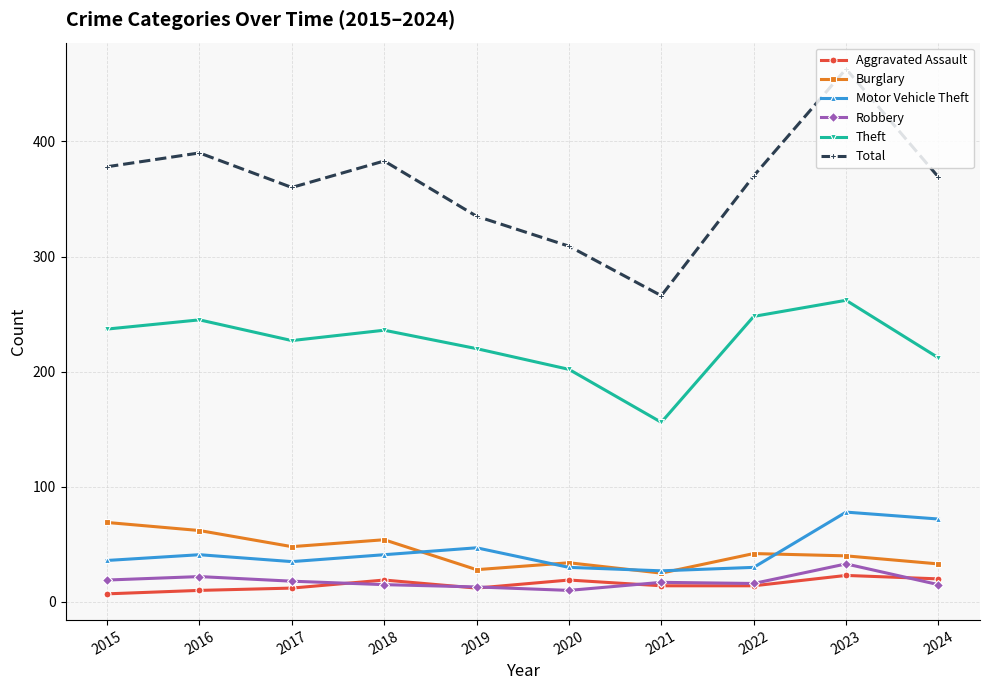

Which series has the largest total across all categories?

Total